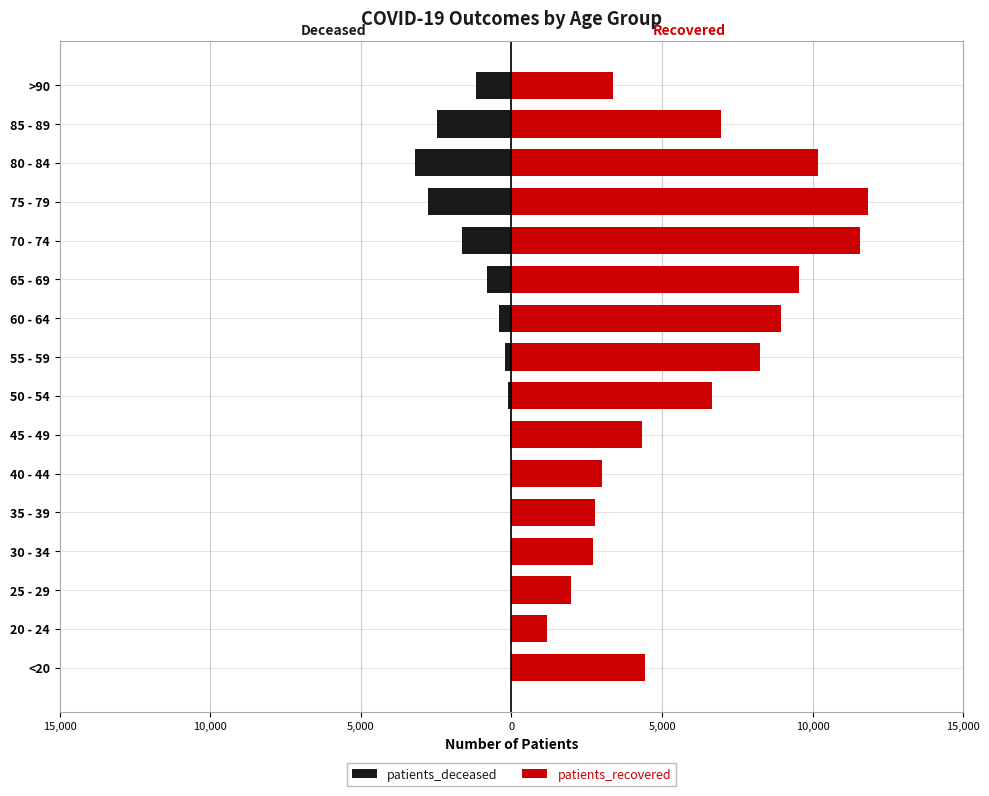

Reading right to left, what are all the values shown in this chart?

patients_deceased: -1185	-2486	-3213	-2787	-1651	-829	-415	-219	-124	-47	-24	-17	-16	-3	-4	-16
patients_recovered: 3363	6958	10182	11839	11573	9542	8961	8238	6674	4323	3021	2763	2712	1990	1176	4435